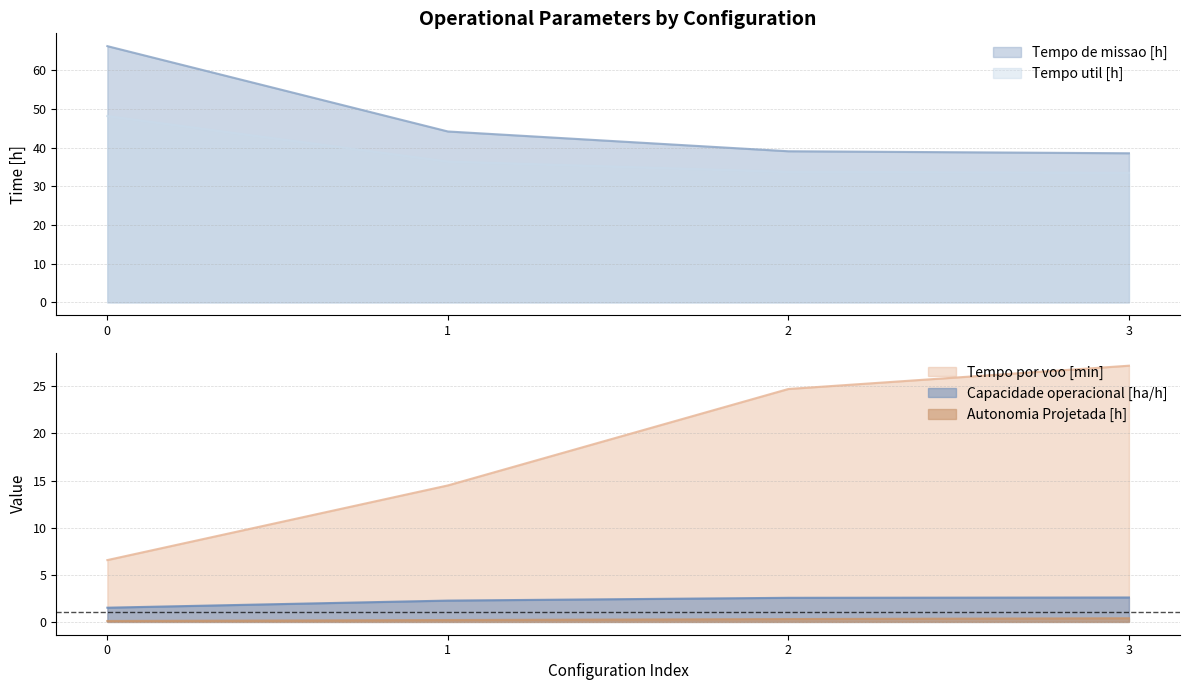

At which label does Autonomia Projetada [h] reach its peak?

3